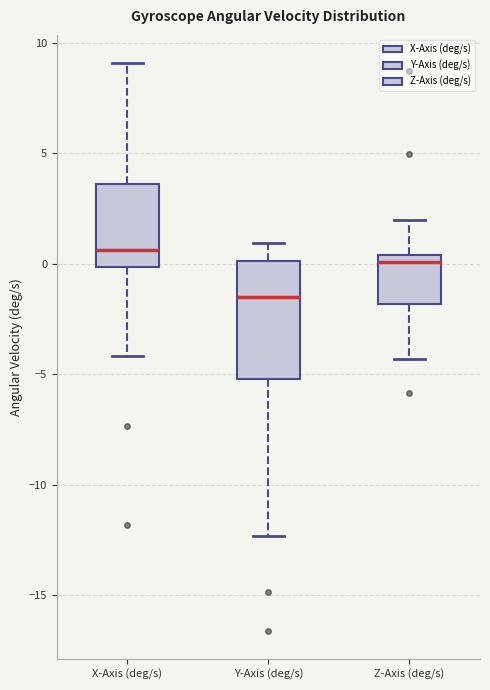

Reading left to right, transcribe this box plot: for each box, give where its median line is, the range the box spans, and where its two whiskers end, as read against the y-axis. The values are not printed on the chart, so give them approximately, as read against the axis.

X-Axis (deg/s): median 0.5, box 0.0 to 3.5, whiskers -4.0 to 9.0
Y-Axis (deg/s): median -1.5, box -5.0 to 0.0, whiskers -12.5 to 1.0
Z-Axis (deg/s): median 0.0, box -2.0 to 0.5, whiskers -4.5 to 2.0